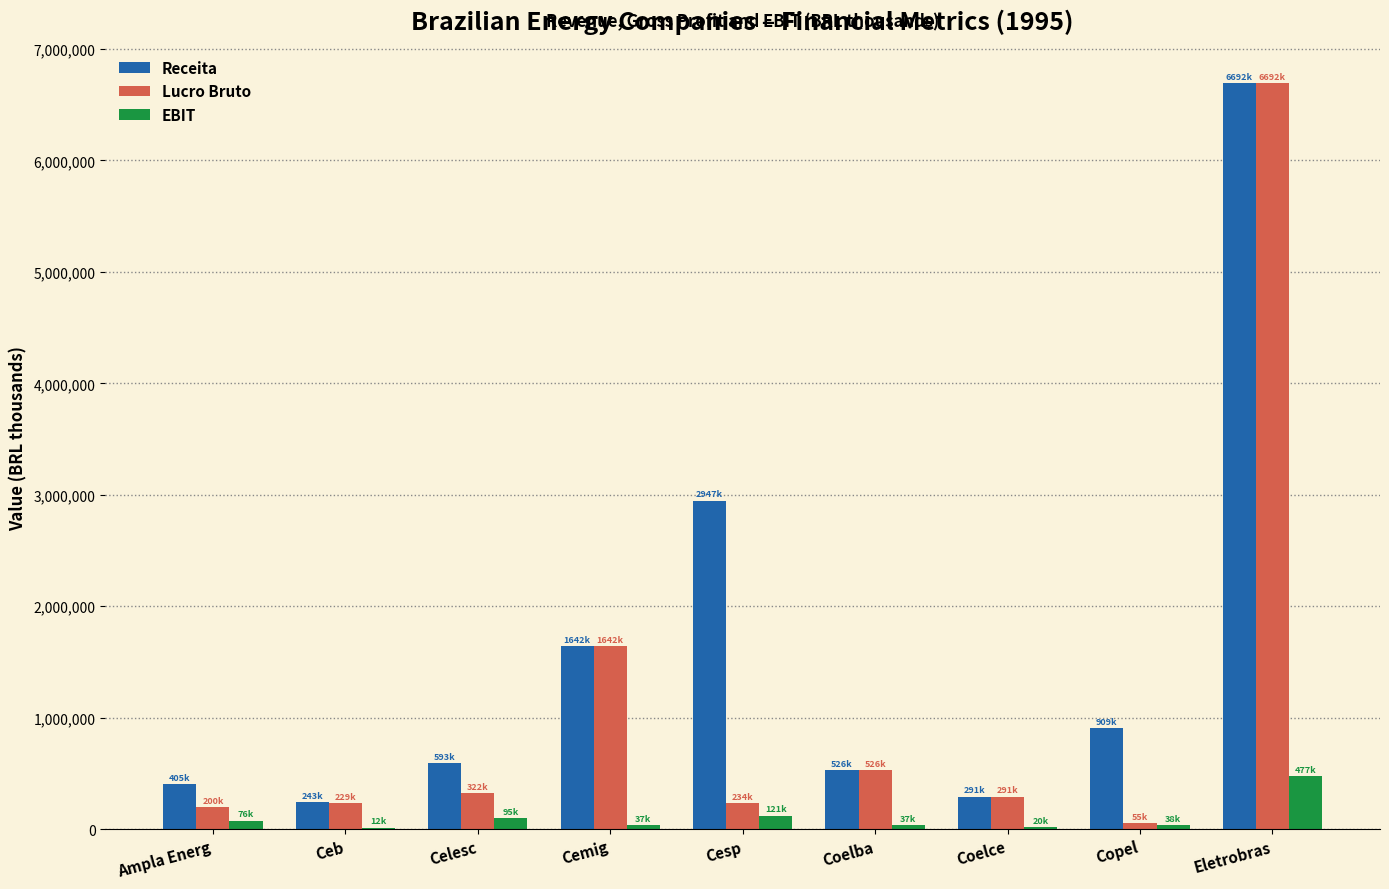

Is it true that EBIT equals 20160 at Coelce?

True